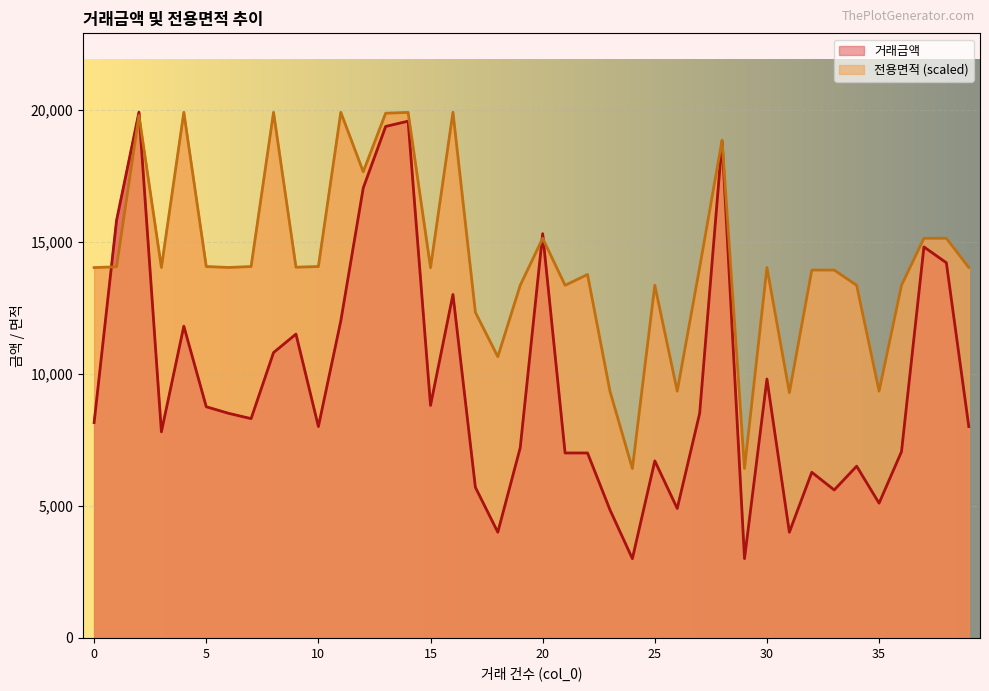

The 거래금액 series shows 5647.2 at 5. True or false?

False